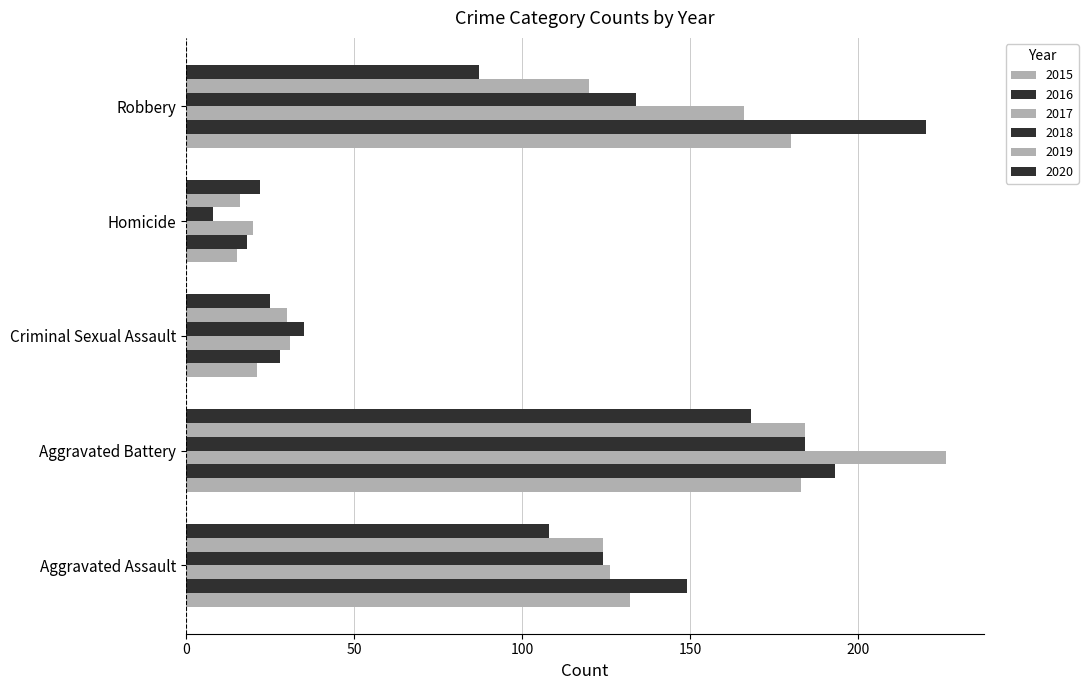

How many data points does each series have?

5